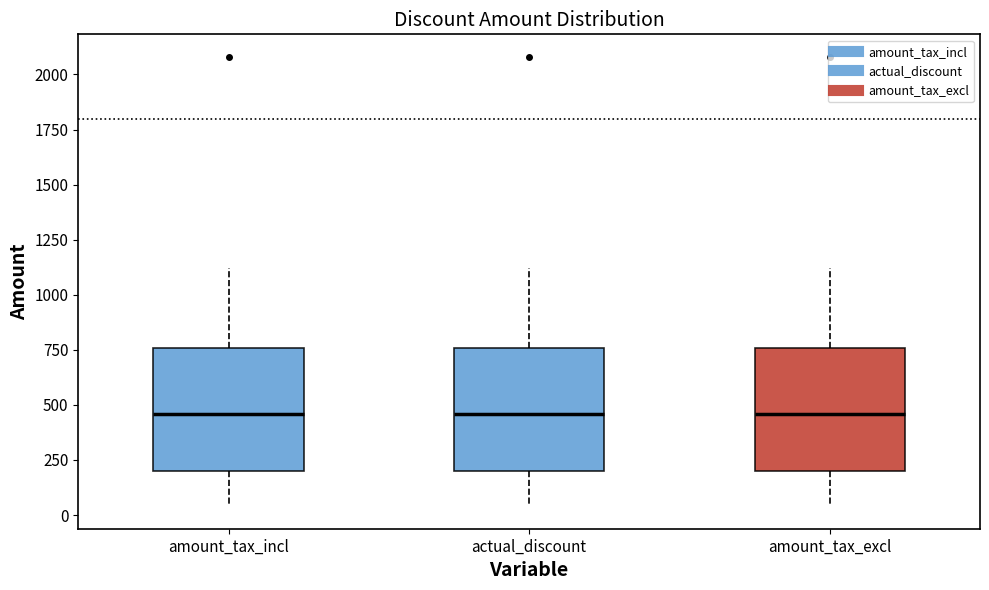

Reading left to right, read every box against the y-axis: the position of its median line, the range the box covers, and the ends of its whiskers. The values are not printed on the chart, so give them approximately, as read against the axis.

amount_tax_incl: median 450, box 200 to 750, whiskers 50 to 1100
actual_discount: median 450, box 200 to 750, whiskers 50 to 1100
amount_tax_excl: median 450, box 200 to 750, whiskers 50 to 1100